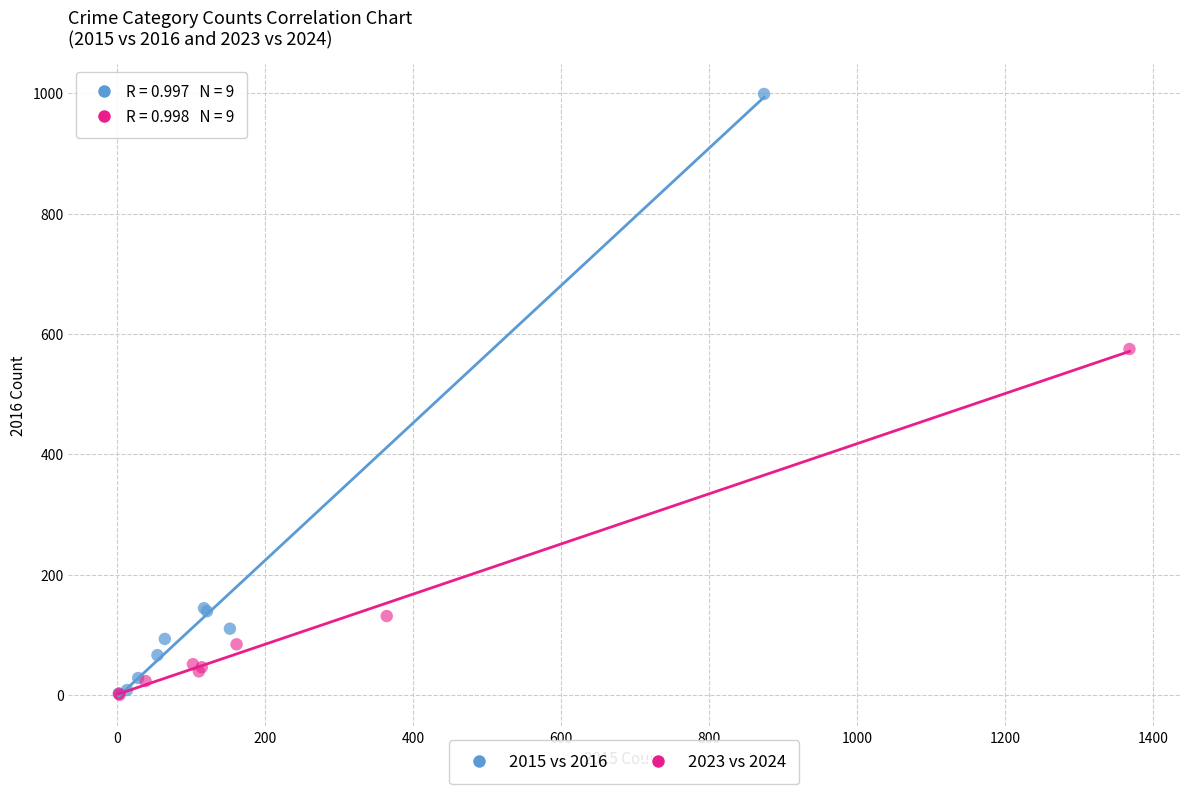

What are all the series names shown in the legend?

2015 vs 2016, 2023 vs 2024